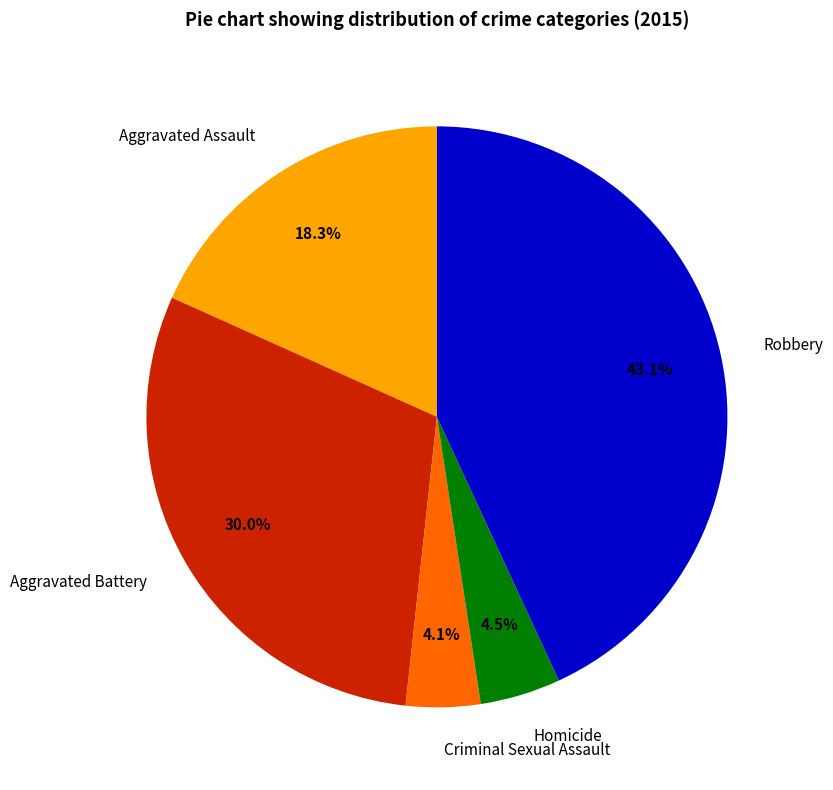

To the nearest percent, what is the average slice percentage?

20%